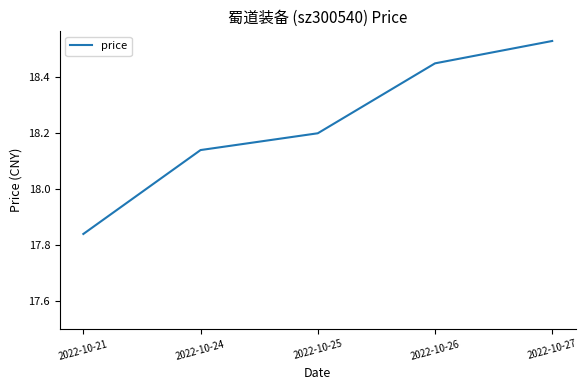

At which category does the chart reach its peak across all series?

2022-10-27